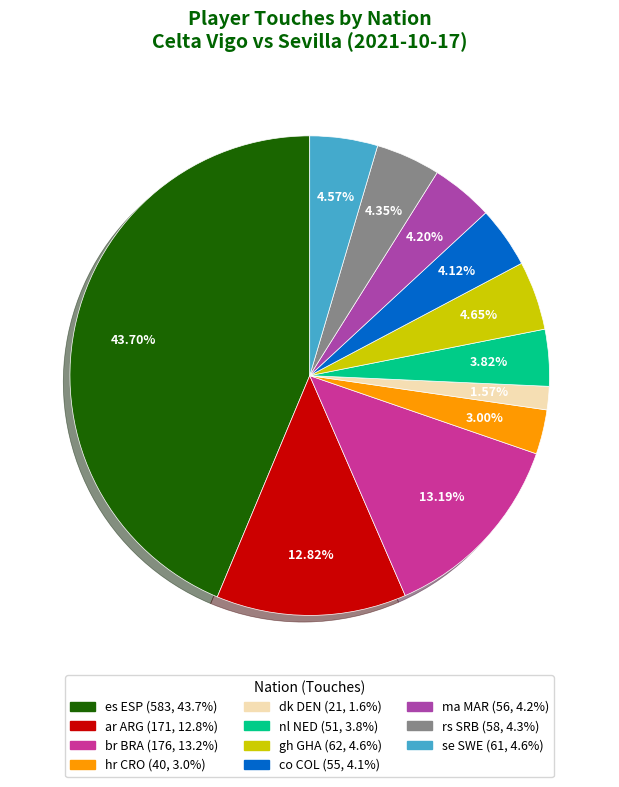

What is the ratio of the value at hr CRO to the value at gh GHA?

0.6